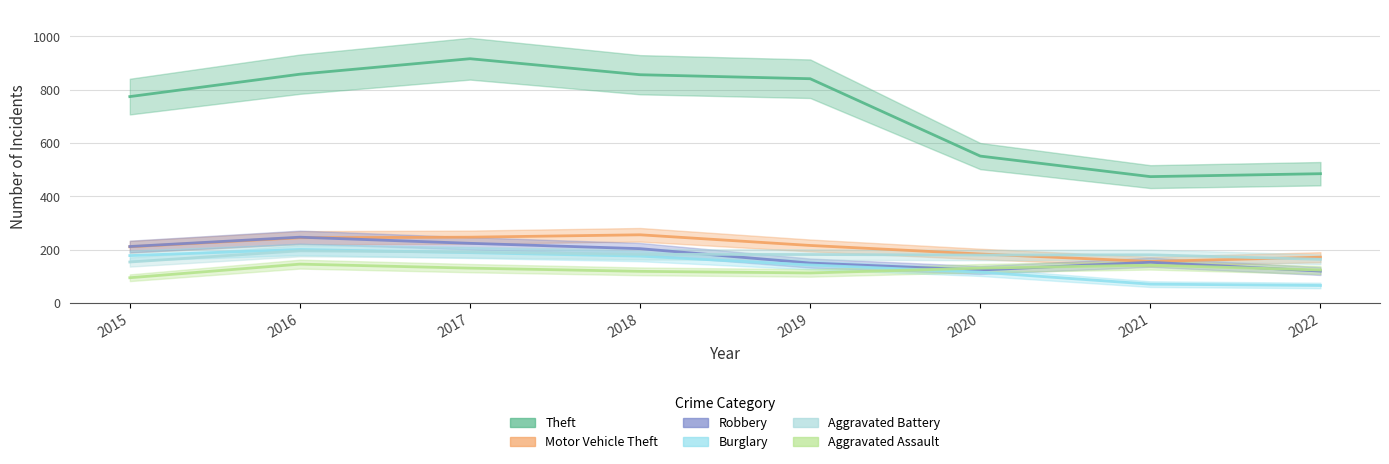

Rank the series at 2021 from highest to lowest value.

Theft, Aggravated Battery, Motor Vehicle Theft, Robbery, Aggravated Assault, Burglary